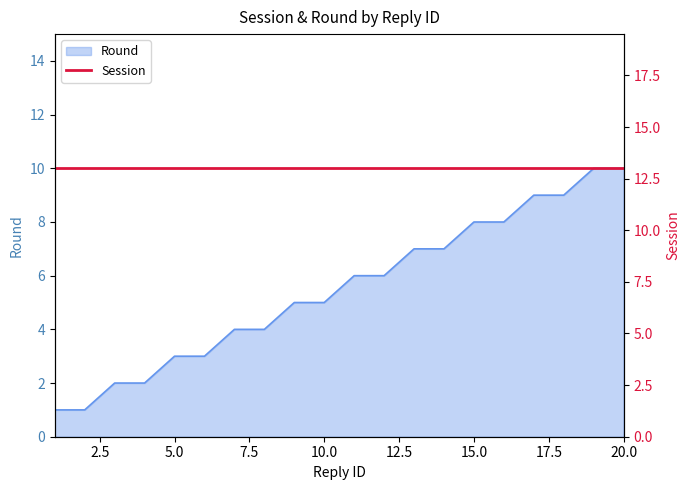

How many data points are above 6?

8